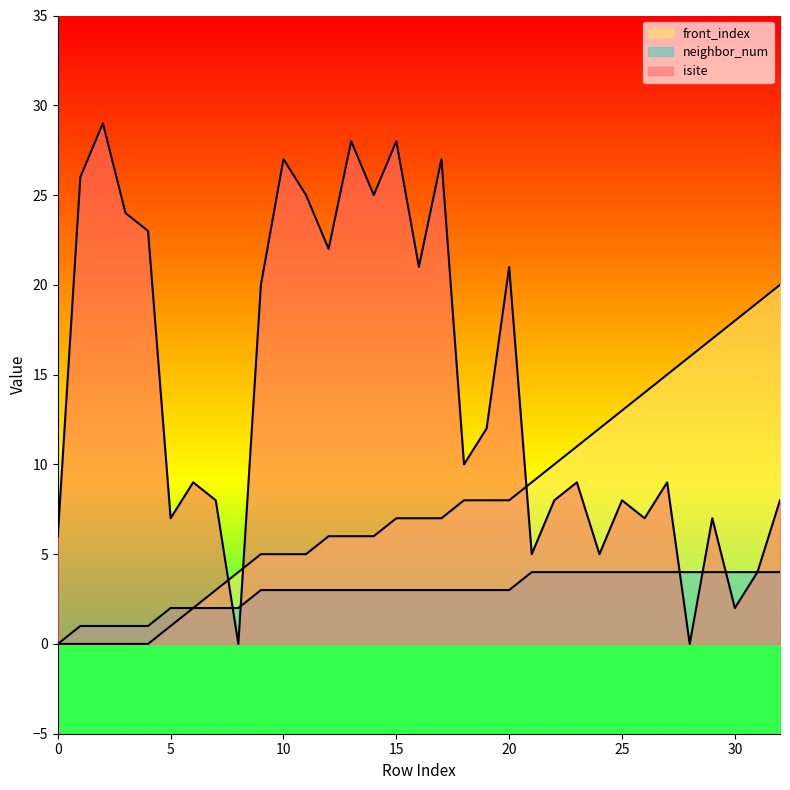

At which category does isite reach its first local valley?

5